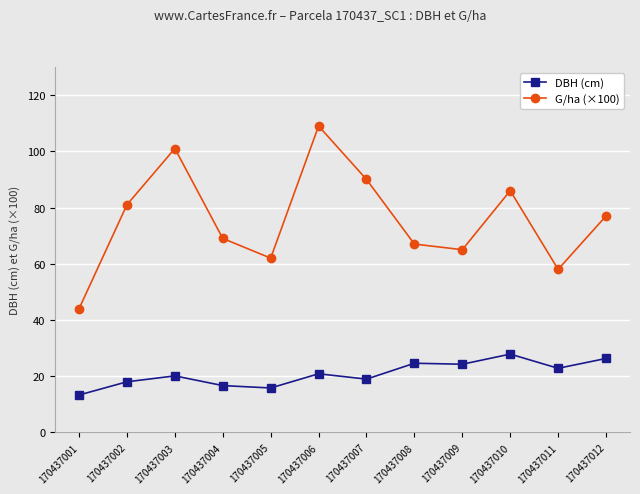

At which category is the sum across all series the highest?

170437006